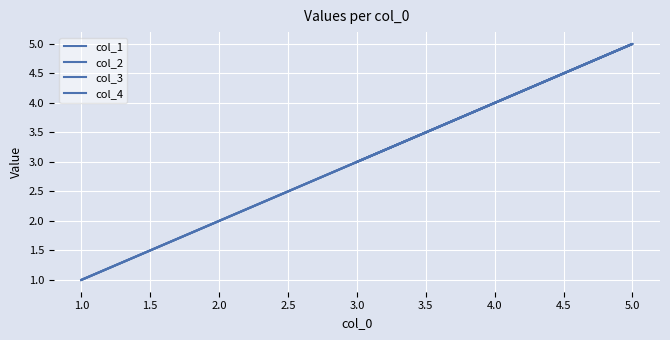

Is this an area chart (filled region under the line)?

No